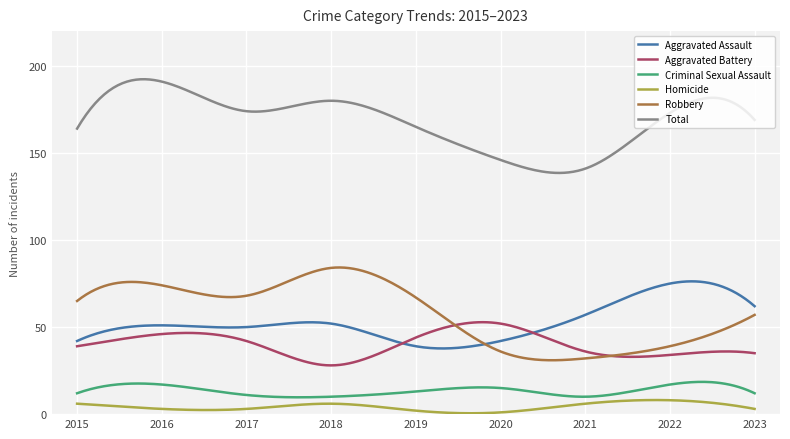

Which series has the largest total across all categories?

Total